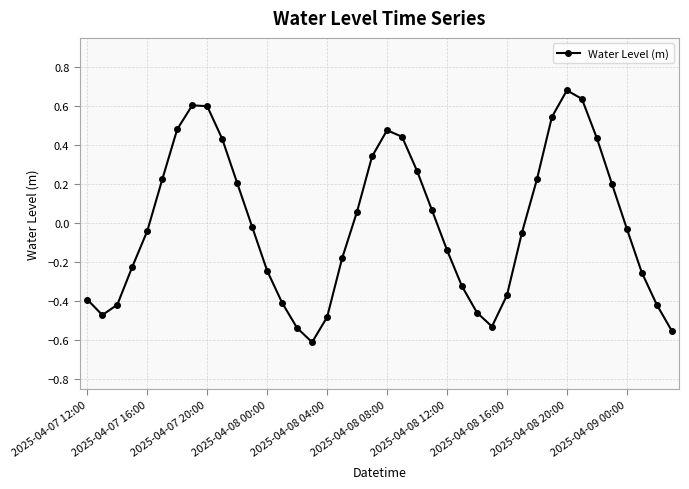

What is the difference between the second highest and second lowest values?

1.2